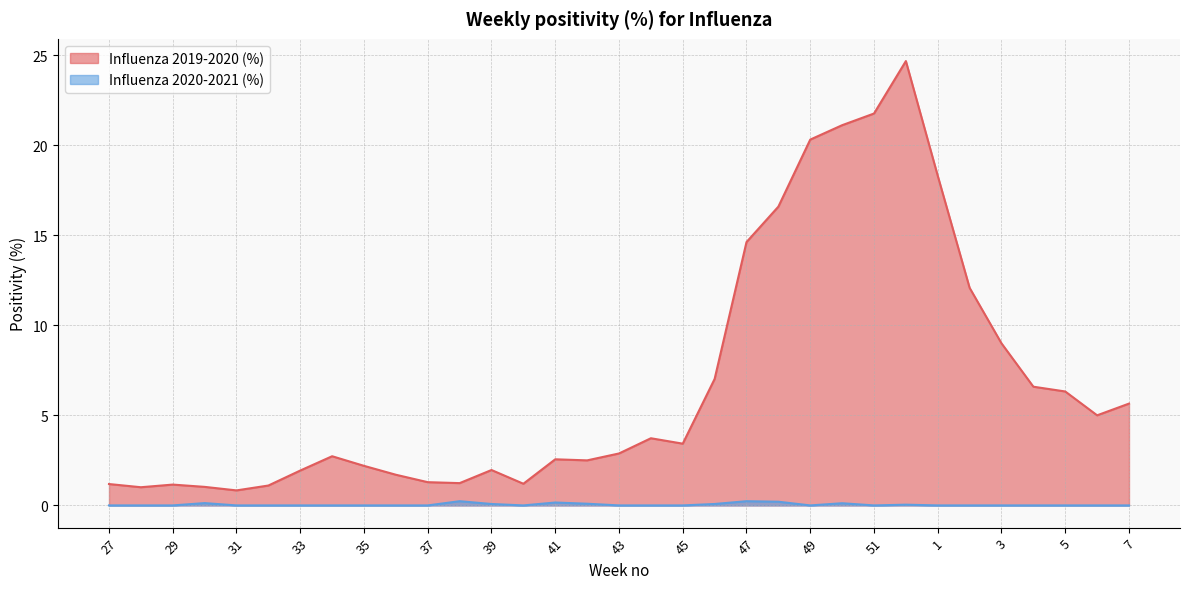

Reading left to right, extract all data points from this chart.

Influenza 2019-2020 (%): 27=1.2	28=1.0	29=1.2	30=1.0	31=0.8	32=1.1	33=1.9	34=2.7	35=2.2	36=1.7	37=1.3	38=1.2	39=2.0	40=1.2	41=2.6	42=2.5	43=2.9	44=3.7	45=3.4	46=7.0	47=14.6	48=16.6	49=20.3	50=21.1	51=21.8	52=24.7	1=18.3	2=12.1	3=9.0	4=6.6	5=6.3	6=5.0	7=5.7
Influenza 2020-2021 (%): 27=0.0	28=0.0	29=0.0	30=0.1	31=0.0	32=0.0	33=0.0	34=0.0	35=0.0	36=0.0	37=0.0	38=0.2	39=0.1	40=0.0	41=0.2	42=0.1	43=0.0	44=0.0	45=0.0	46=0.1	47=0.2	48=0.2	49=0.0	50=0.1	51=0.0	52=0.0	1=0.0	2=0.0	3=0.0	4=0.0	5=0.0	6=0.0	7=0.0